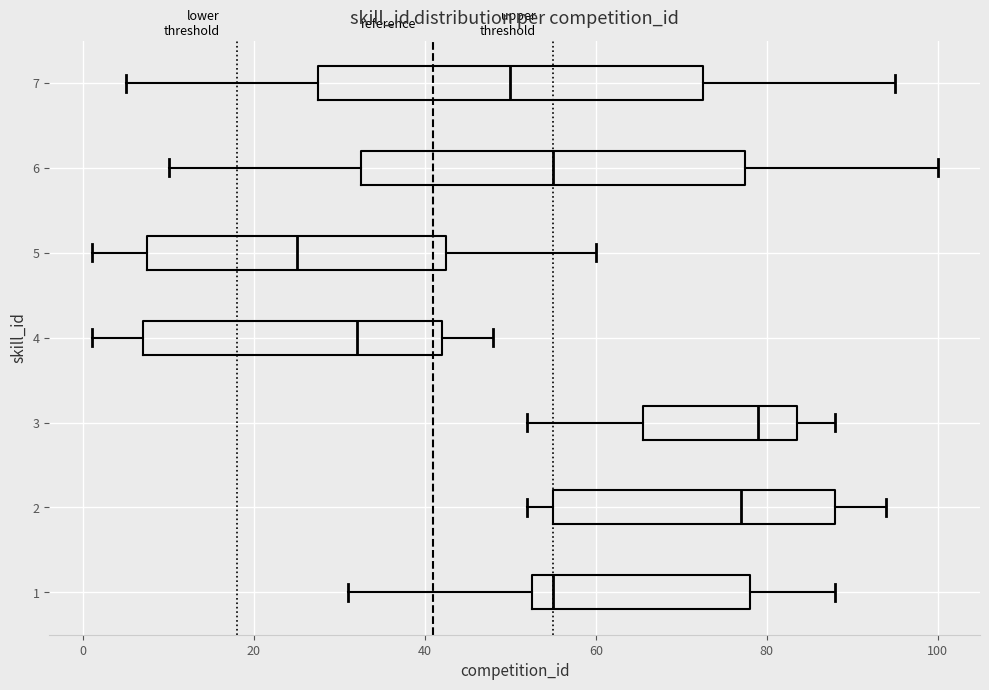

Which box's median line is the furthest to the left?

5